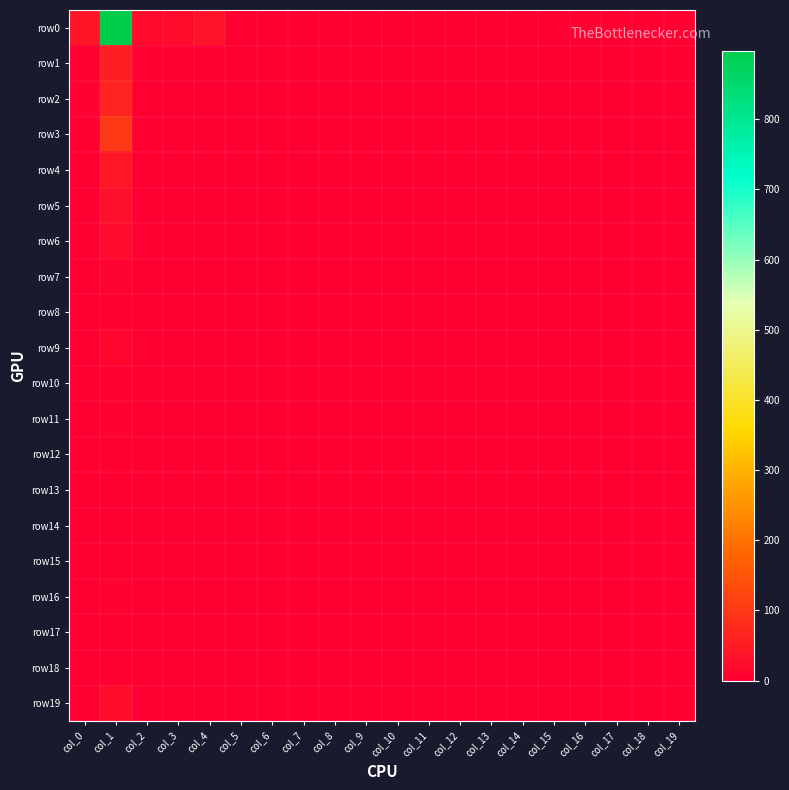

How many categories are shown in the chart?

20